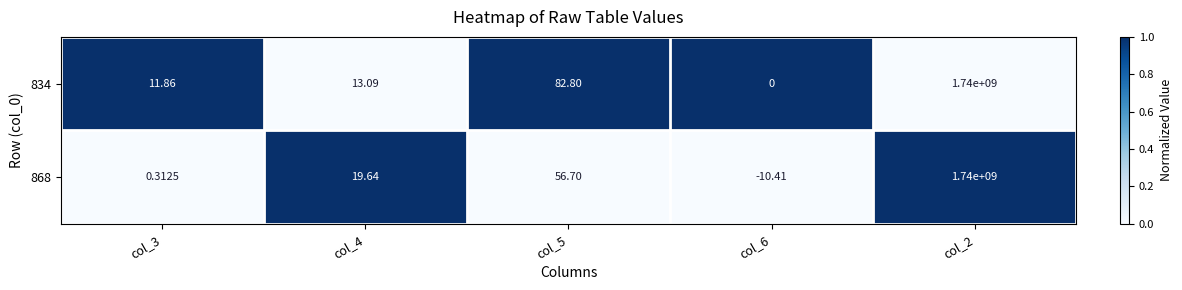

How many categories are shown in the chart?

5